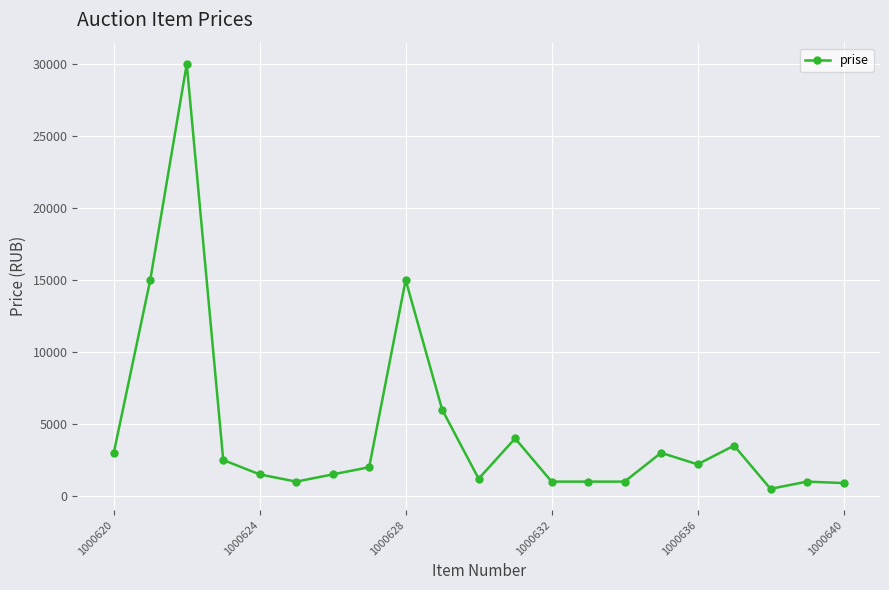

True or false: there are more than 1 points higher than both neighbors.

True